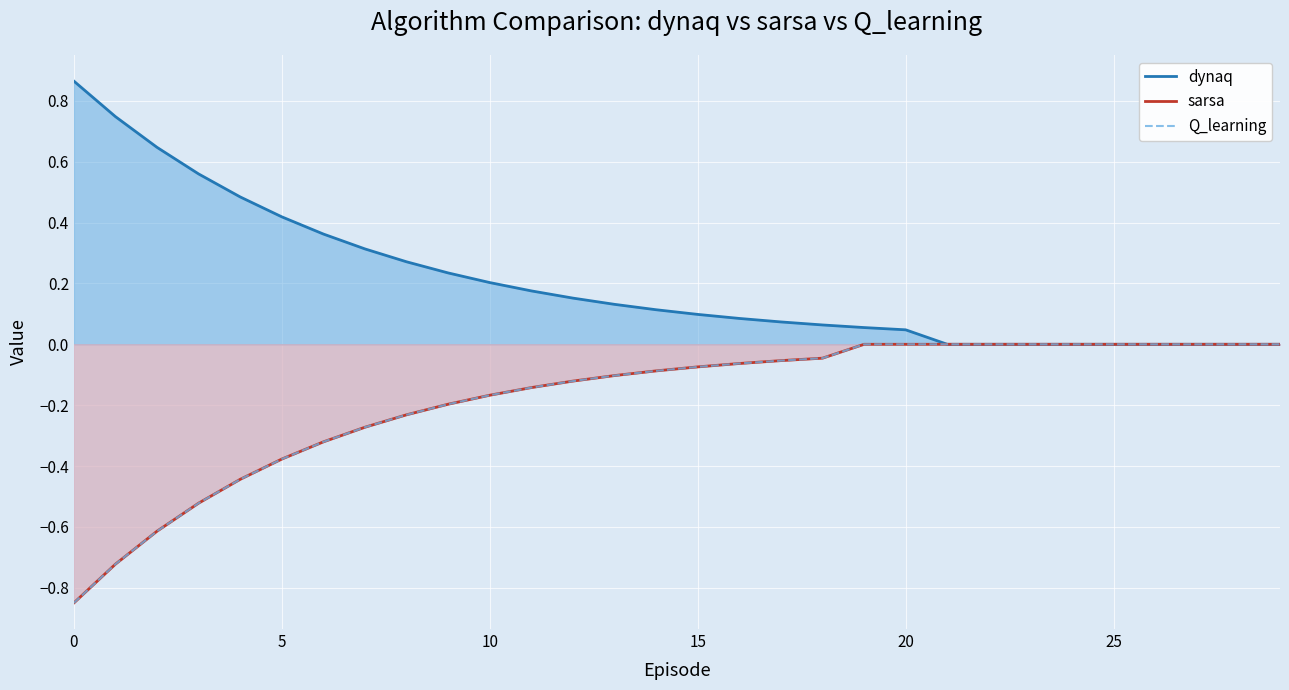

The value of dynaq at 20 is 0.0. True or false?

True